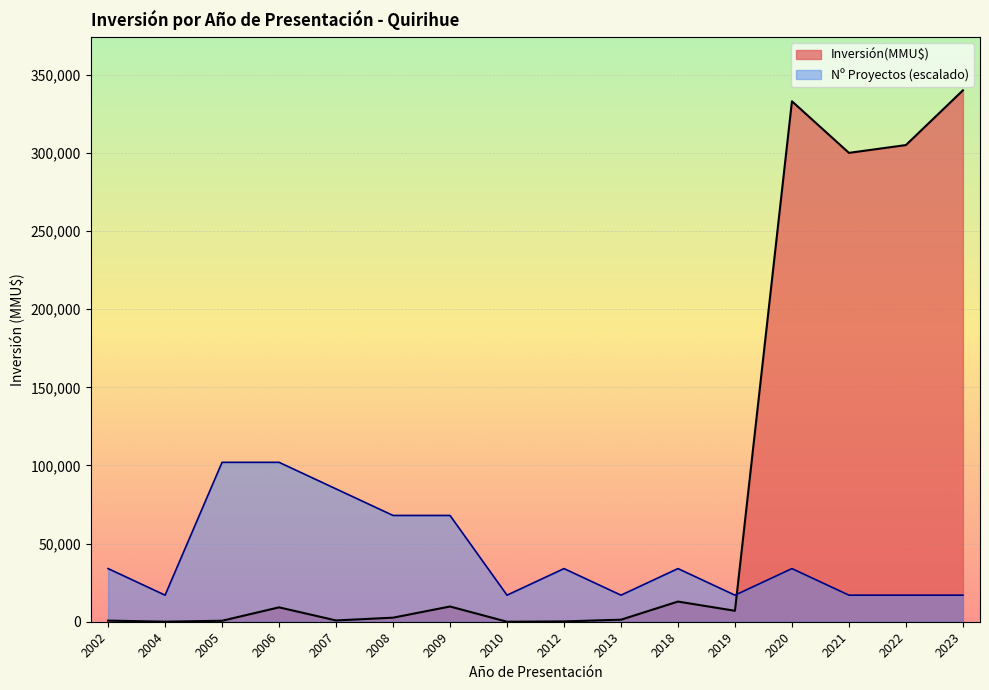

The value of Nº Proyectos (escalado) at 2020 is 48096. True or false?

False